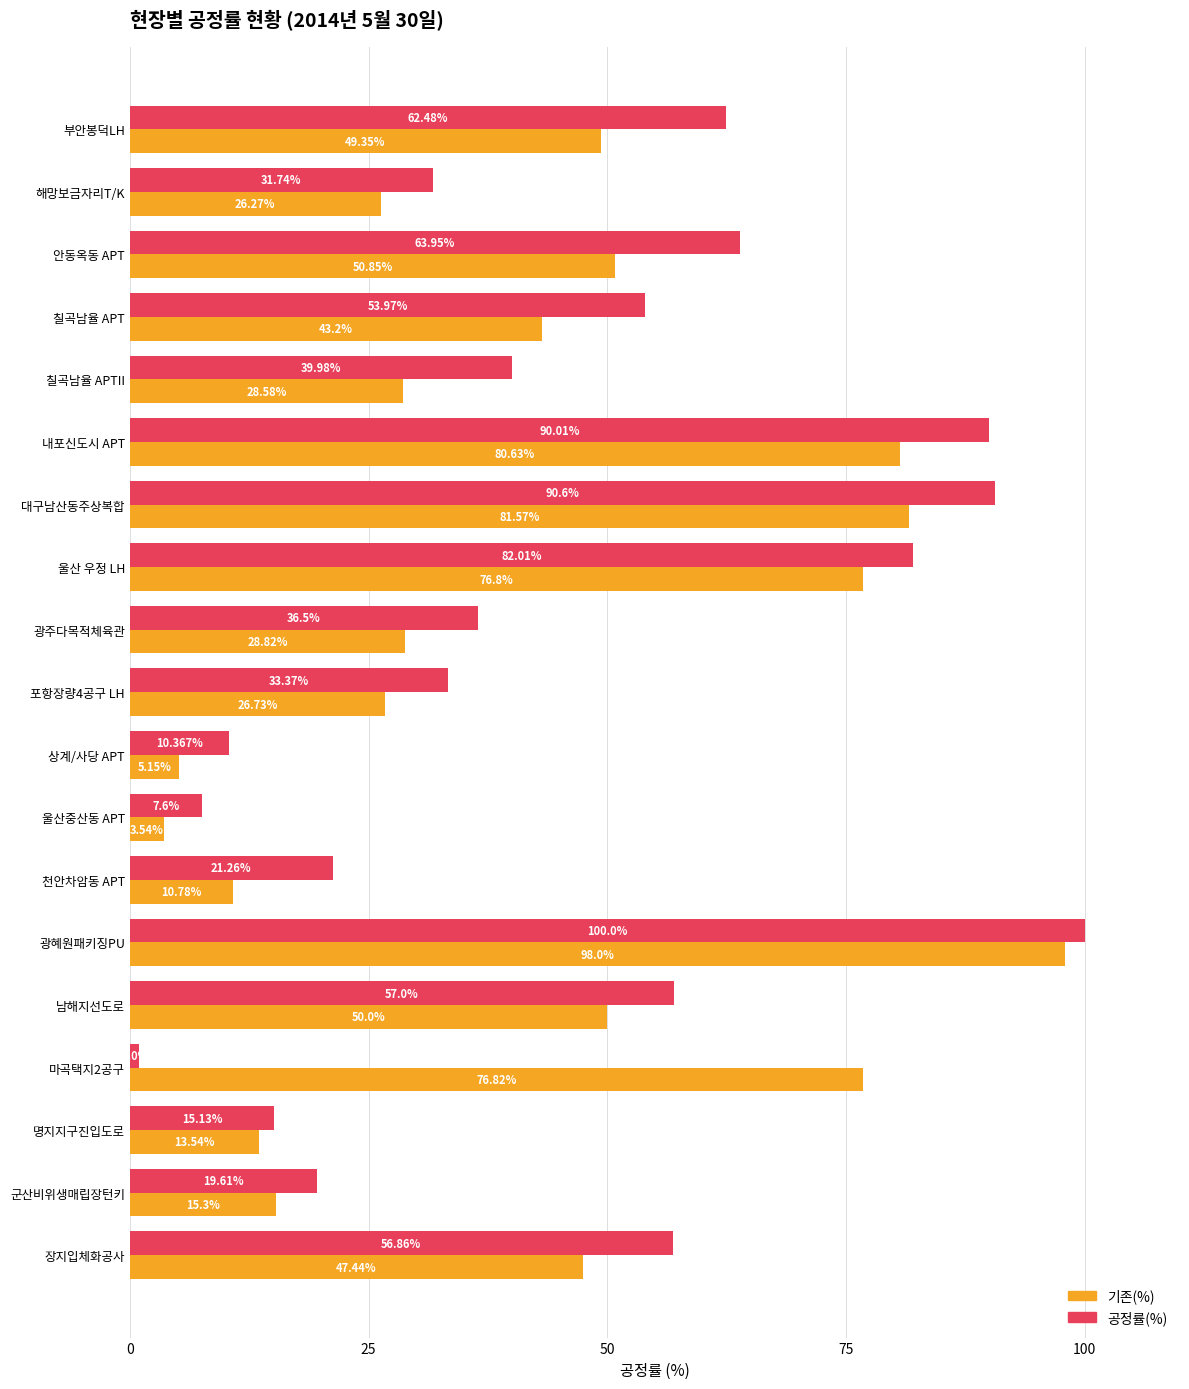

At which label is 기존(%) closest to 50?

남해지선도로